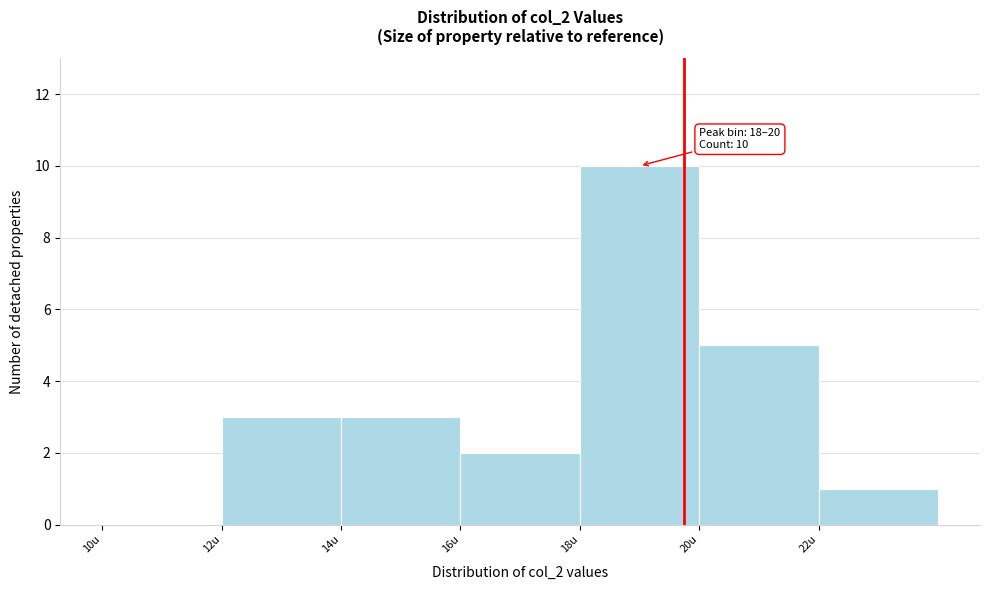

Which range on the x-axis has the tallest bar?

18 to 20